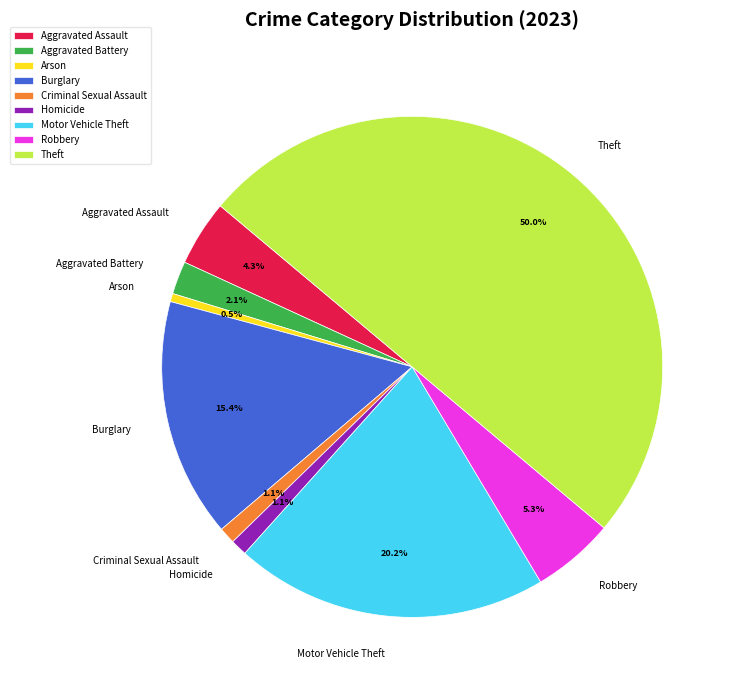

Between Arson and Aggravated Battery, which is larger?

Aggravated Battery